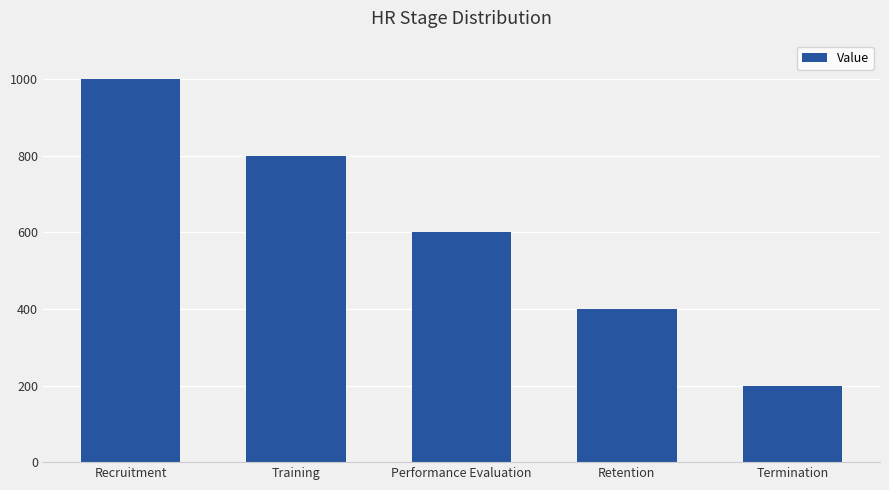

Count the number of data series in this chart.

1